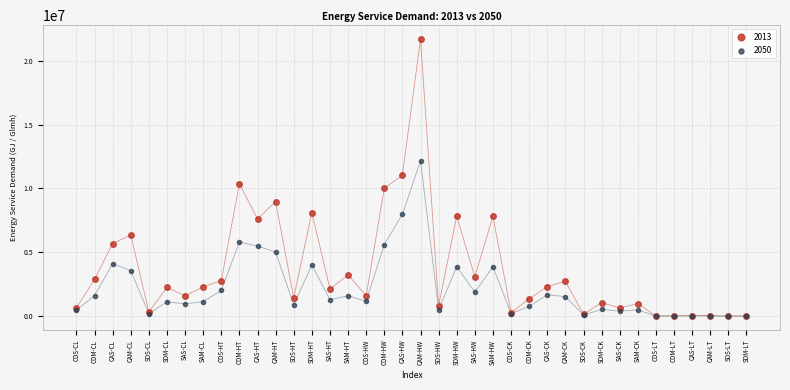

Which series reaches the maximum Y coordinate?

2013